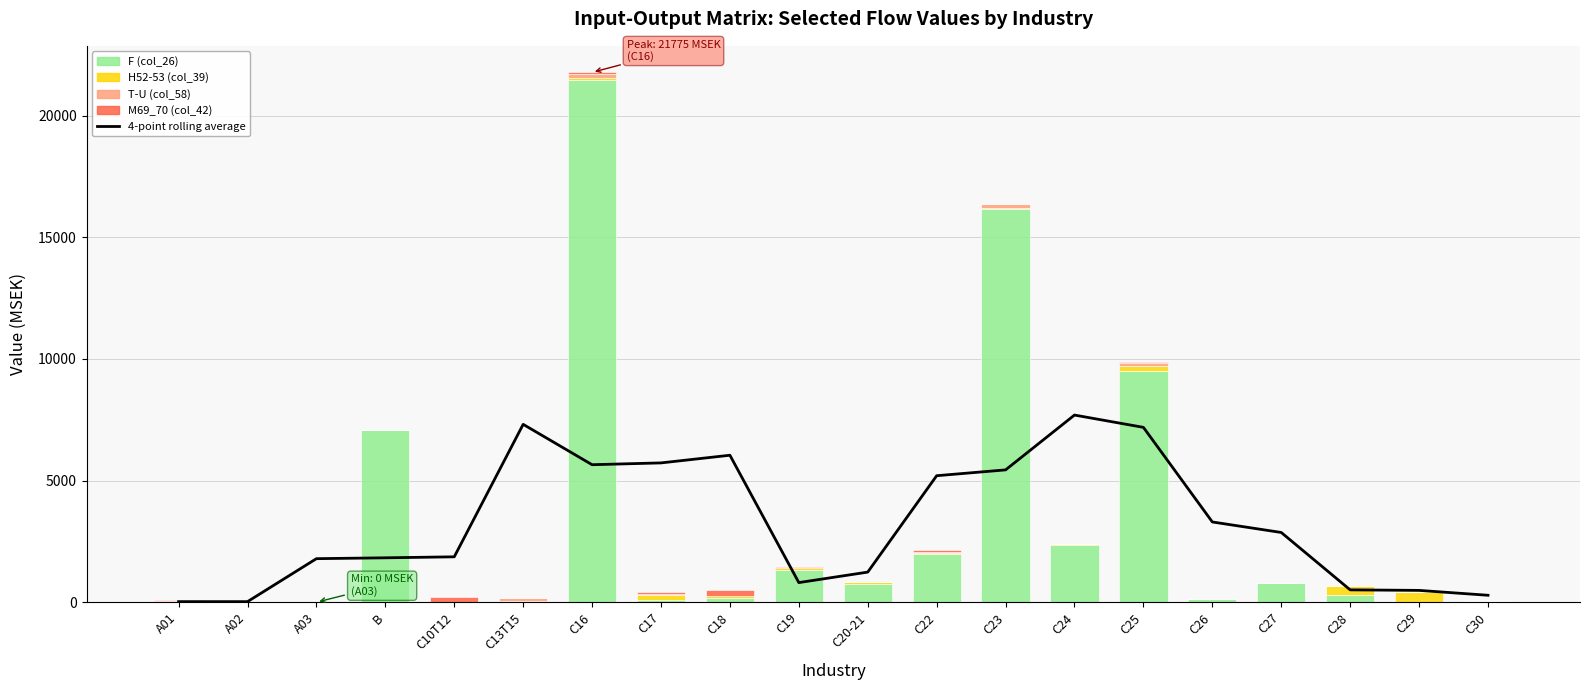

Are the bars horizontal?

No